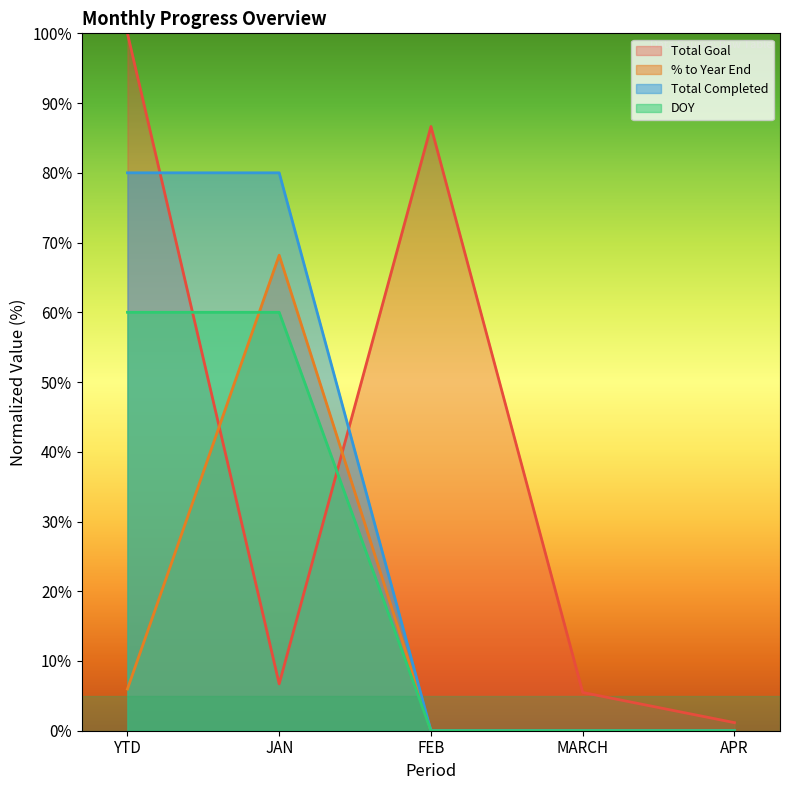

How many interior local peaks does the Total Goal series have?

1